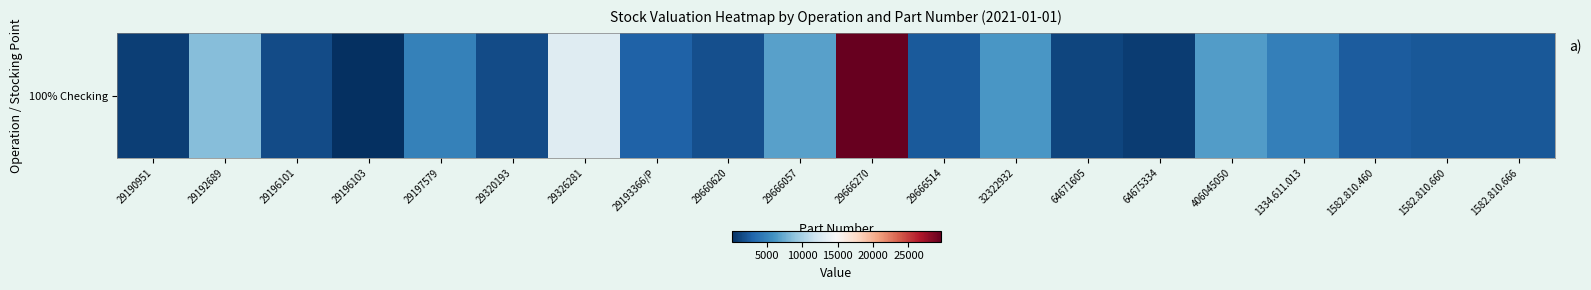

Between 1582.810.666 and 29326281, which is larger?

29326281